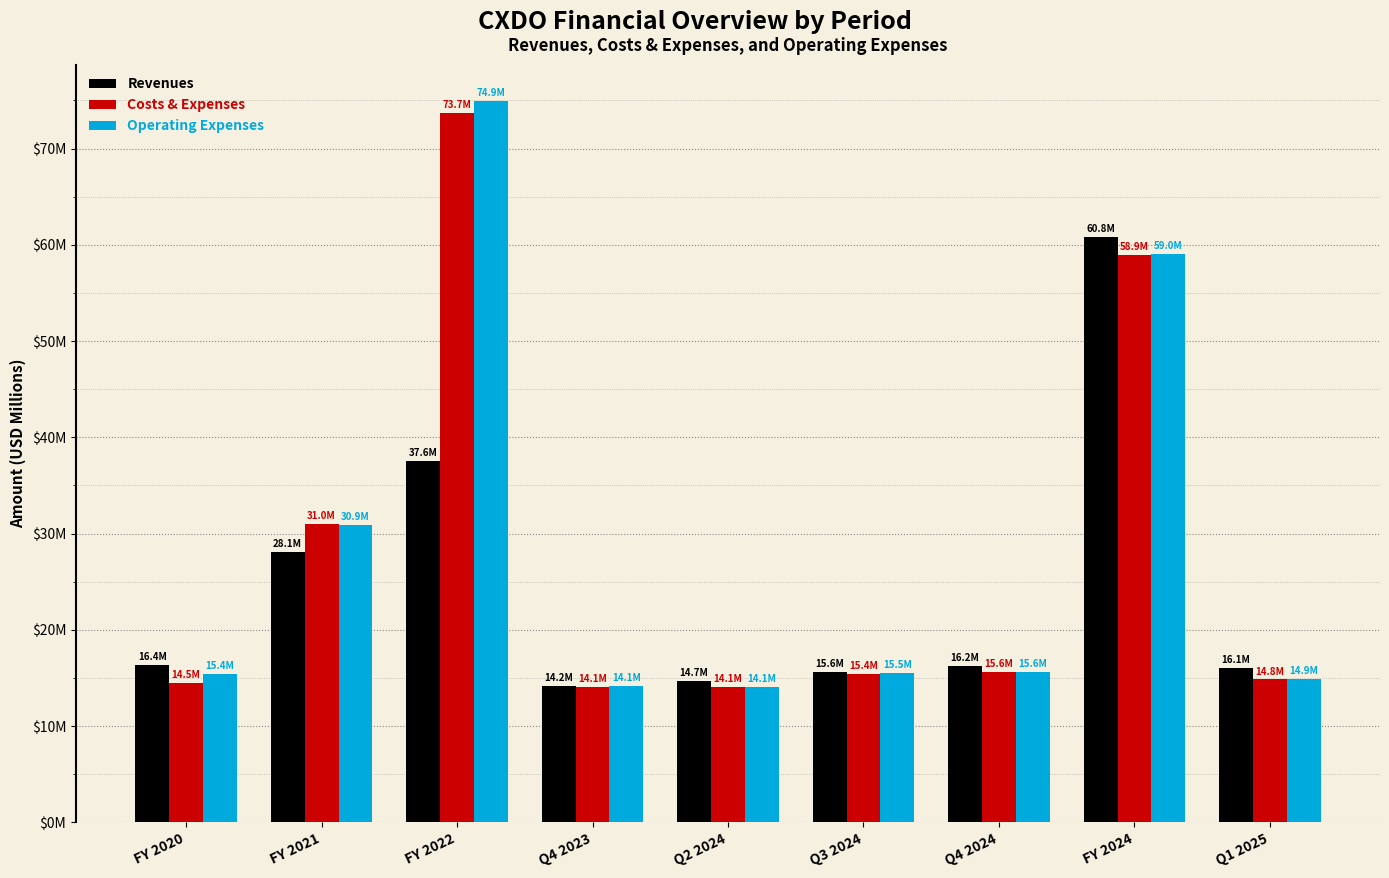

Does the chart contain any negative values?

No